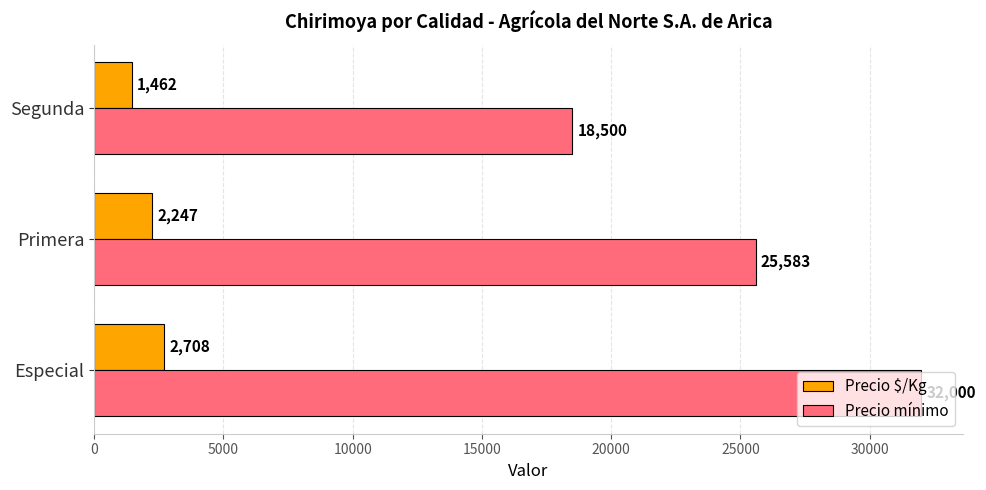

What is the minimum value for Precio mínimo?

18500